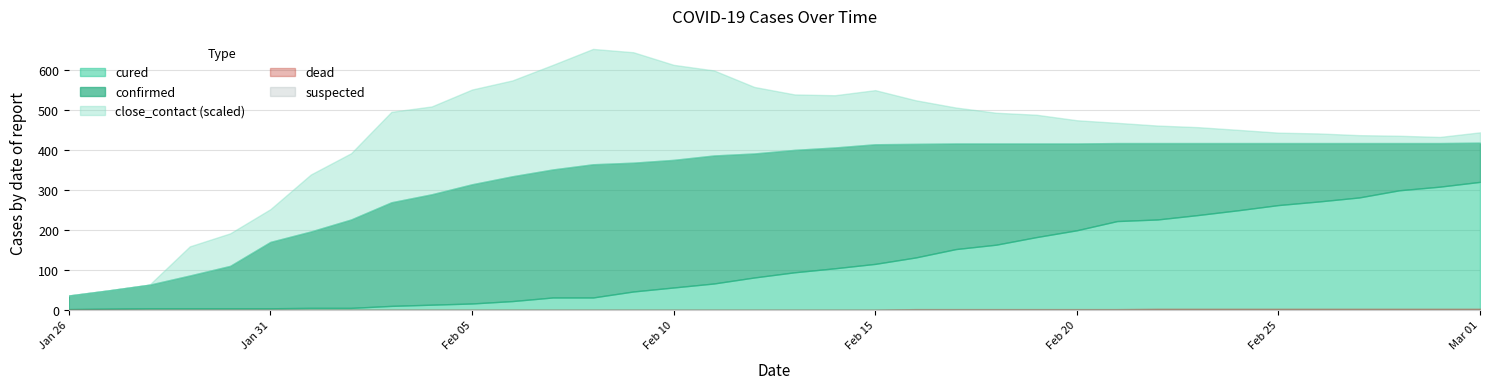

What is the label of the 35th point from the right?

2020/1/27